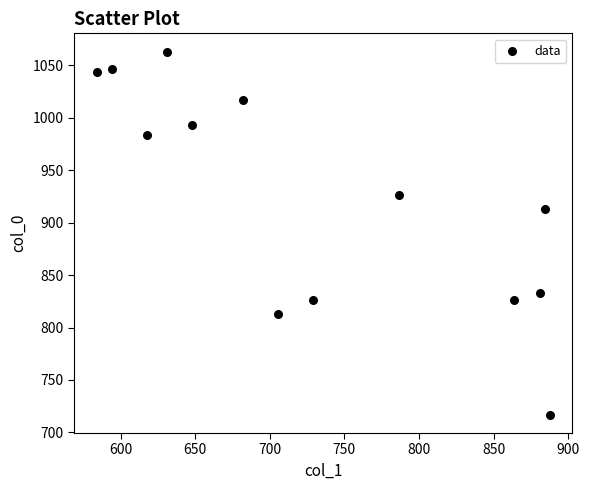

What is the range of Y values (max minus min)?

346.7